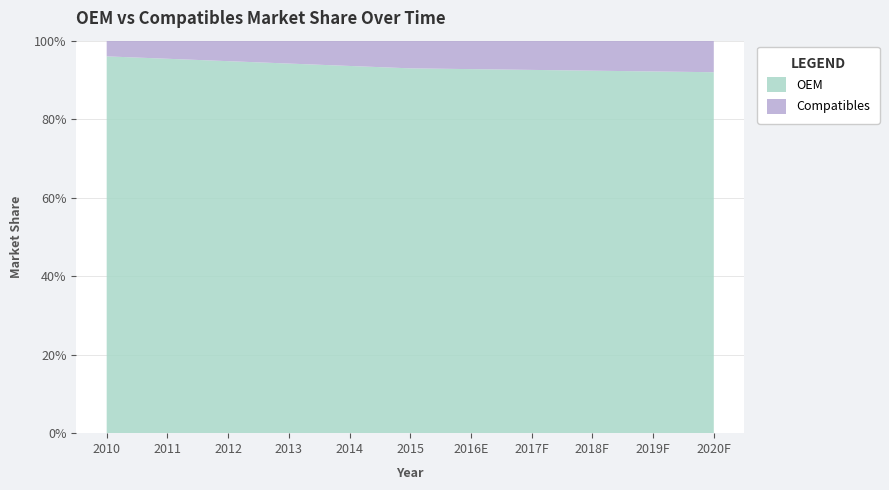

Reading left to right, what are all the values shown in this chart?

OEM: 1.0	1.0	0.9	0.9	0.9	0.9	0.9	0.9	0.9	0.9	0.9
Compatibles: 0.0	0.0	0.1	0.1	0.1	0.1	0.1	0.1	0.1	0.1	0.1